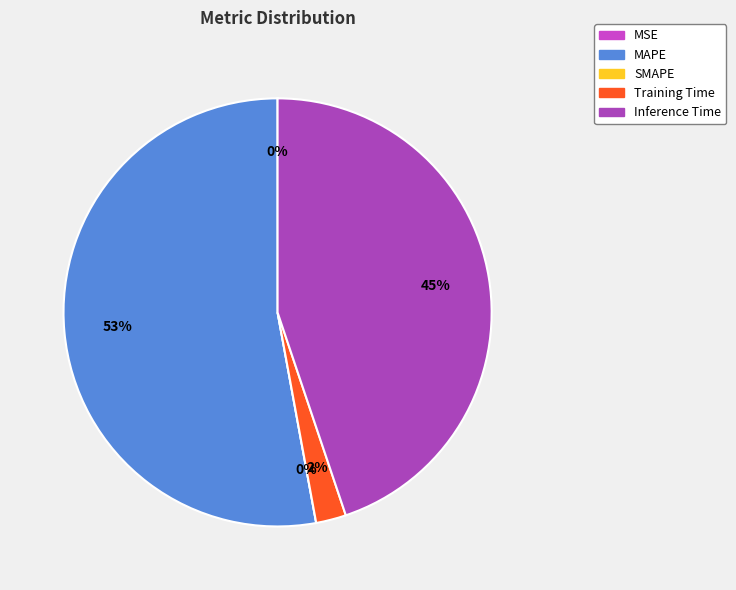

Which slice is the smallest?

SMAPE